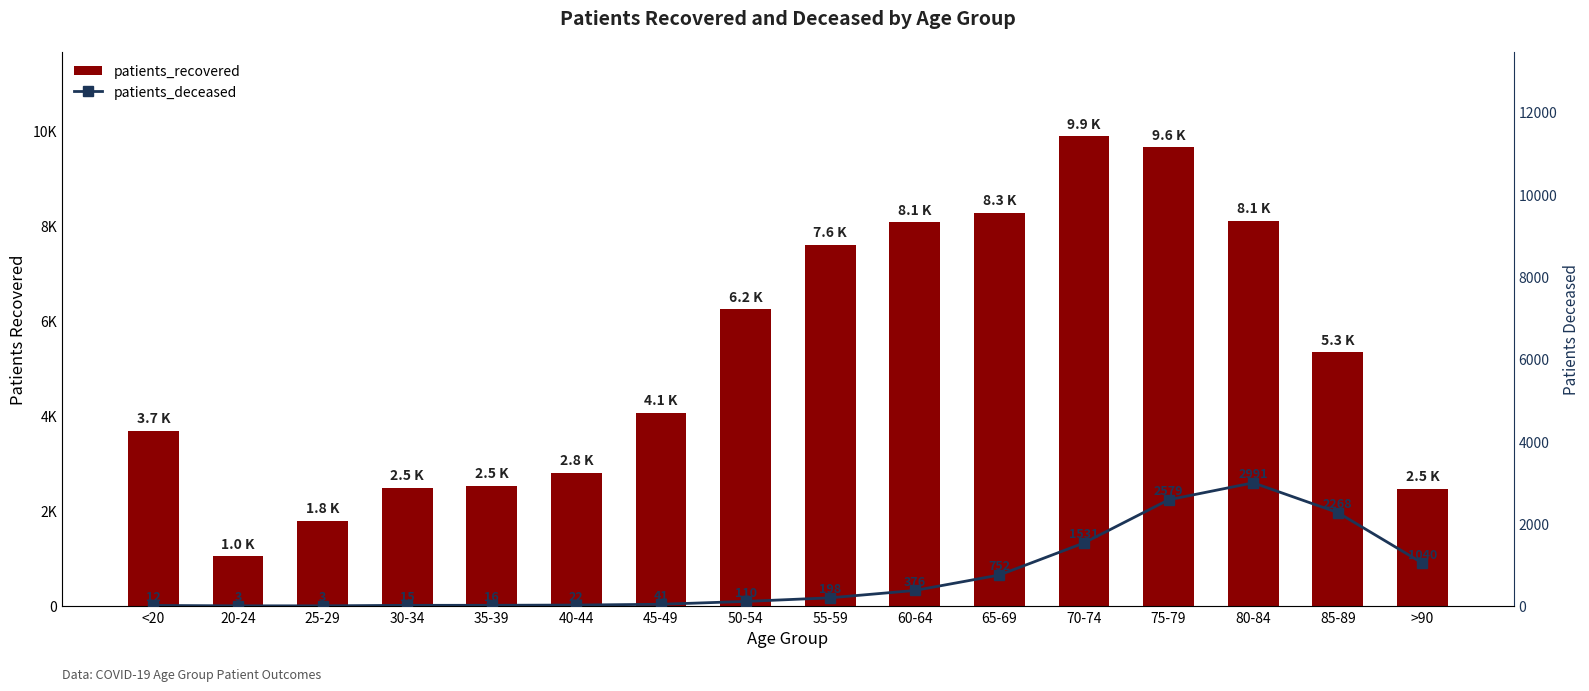

What is the label of the 4th bar from the right?

75-79